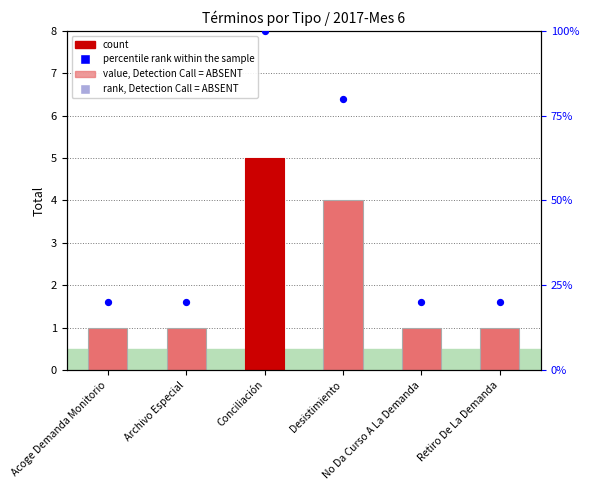

Which series has the largest Y range (max minus min)?

percentile rank within the sample